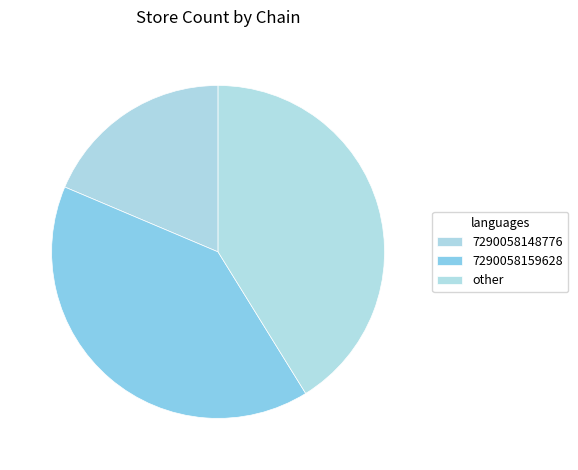

Does any single category account for the majority?

No